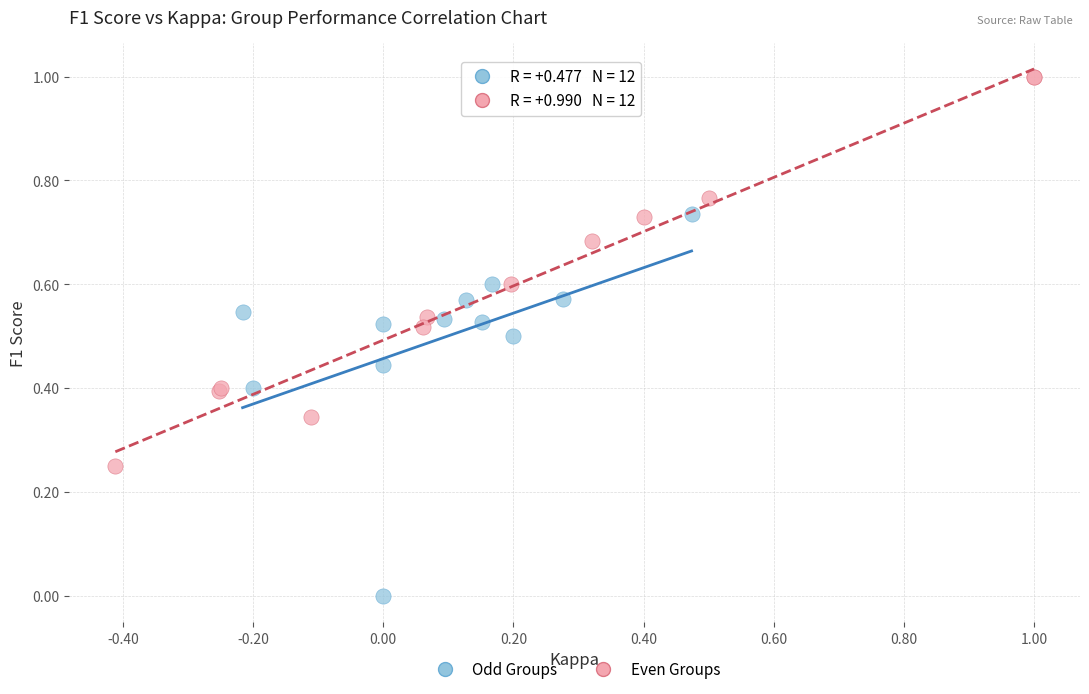

Which series reaches the minimum Y coordinate?

Odd Groups